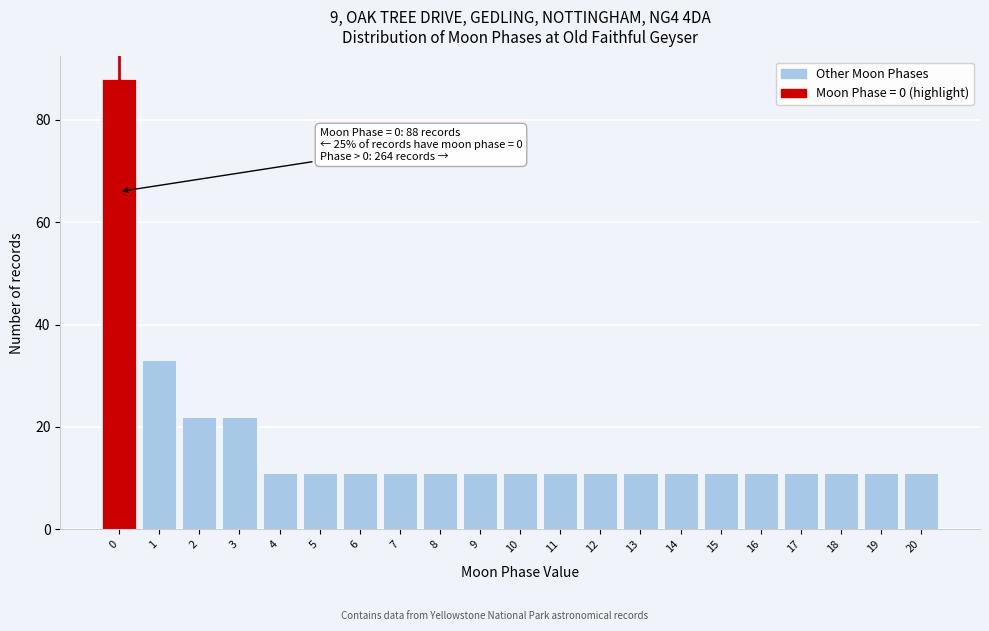

Over which range of the x-axis is the bar tallest?

-0.5 to 0.5